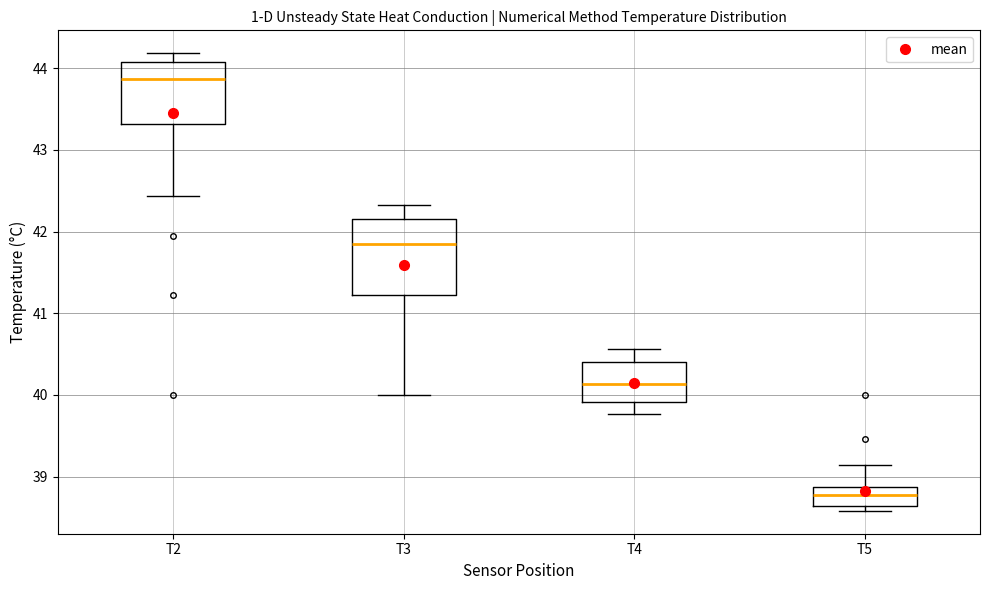

Reading left to right, transcribe this box plot: for each box, give where its median line is, the range the box spans, and where its two whiskers end, as read against the y-axis. The values are not printed on the chart, so give them approximately, as read against the axis.

T2: median 43.9, box 43.3 to 44.1, whiskers 42.4 to 44.2
T3: median 41.8, box 41.2 to 42.2, whiskers 40.0 to 42.3
T4: median 40.1, box 39.9 to 40.4, whiskers 39.8 to 40.6
T5: median 38.8, box 38.6 to 38.9, whiskers 38.6 (just below the box's lower edge) to 39.1